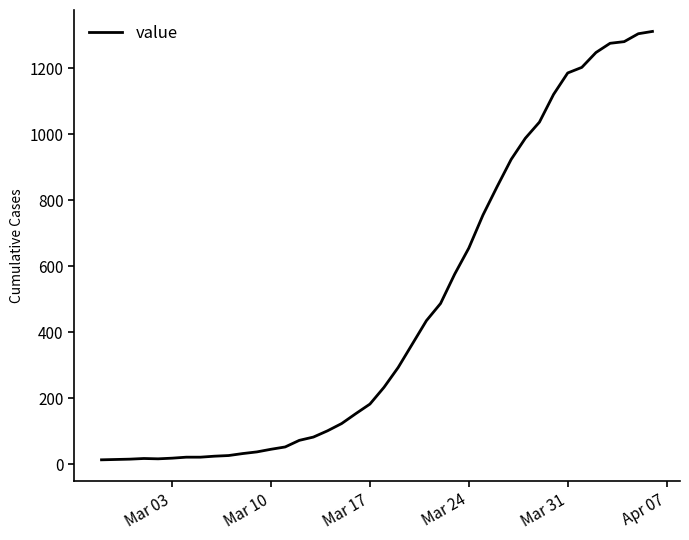

How many distinct data groups are displayed?

1